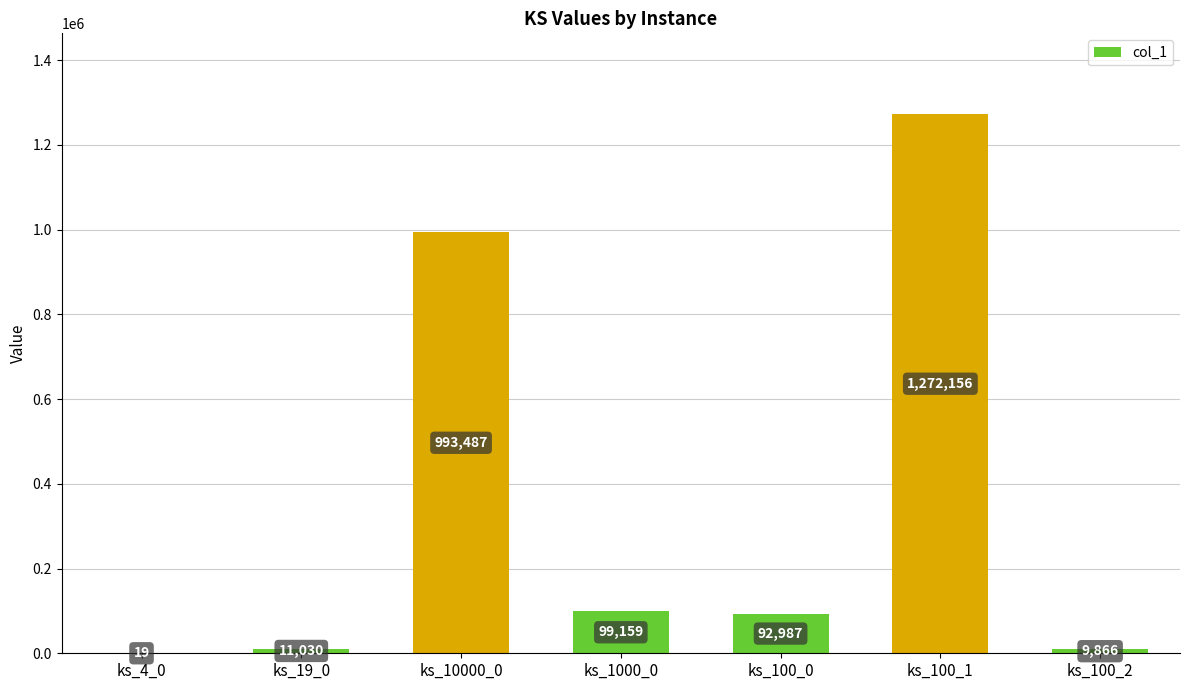

How many series are shown in this chart?

1